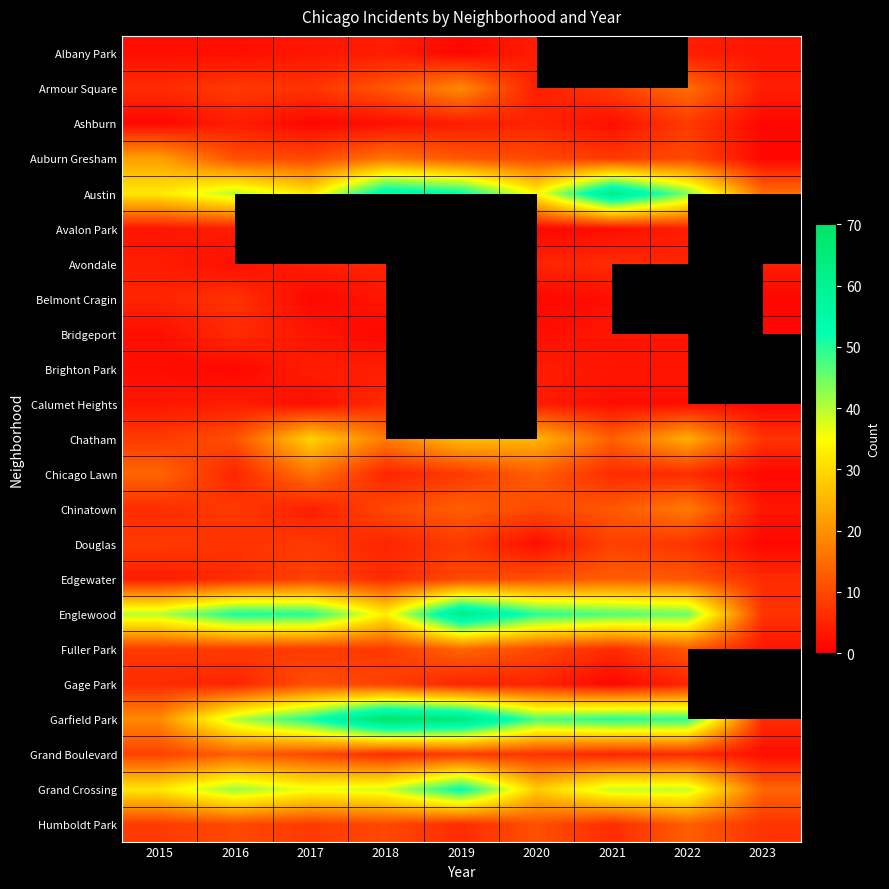

What is the difference between the second highest and minimum values in the Chicago Lawn series?

13.0